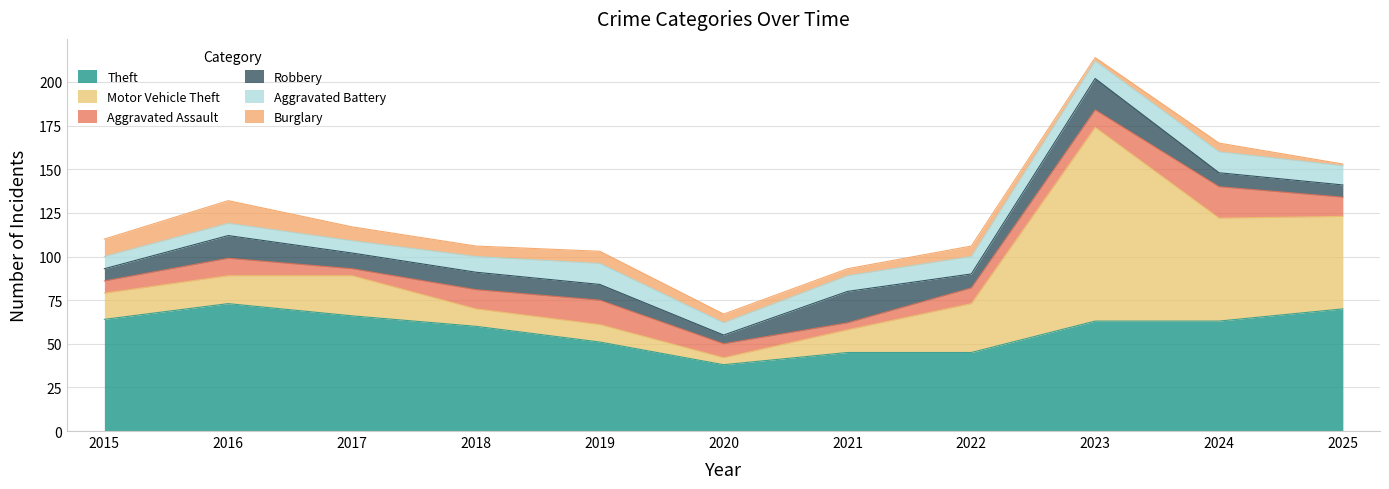

True or false: Burglary and Motor Vehicle Theft cross at least once.

True